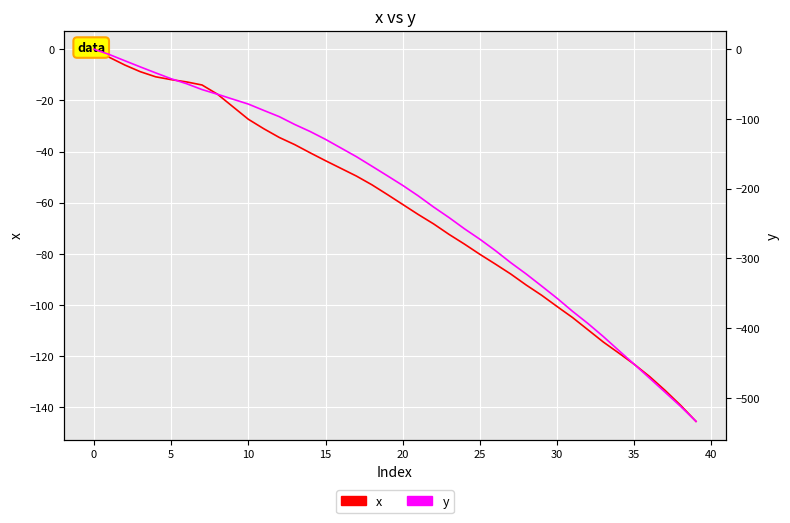

What is the smallest value displayed?

-533.6